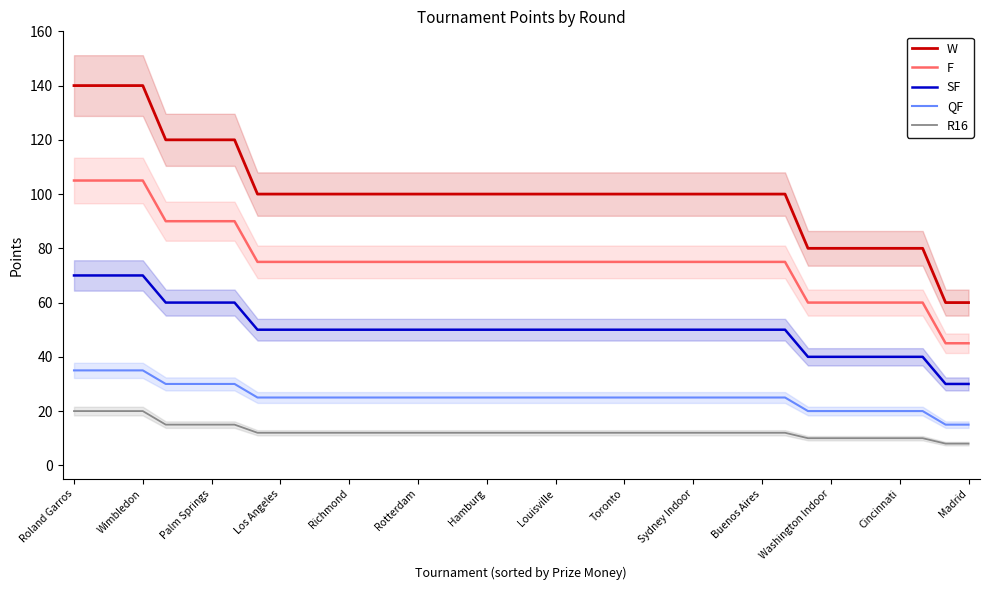

What value does the W series have at 26, to the nearest 5?

100